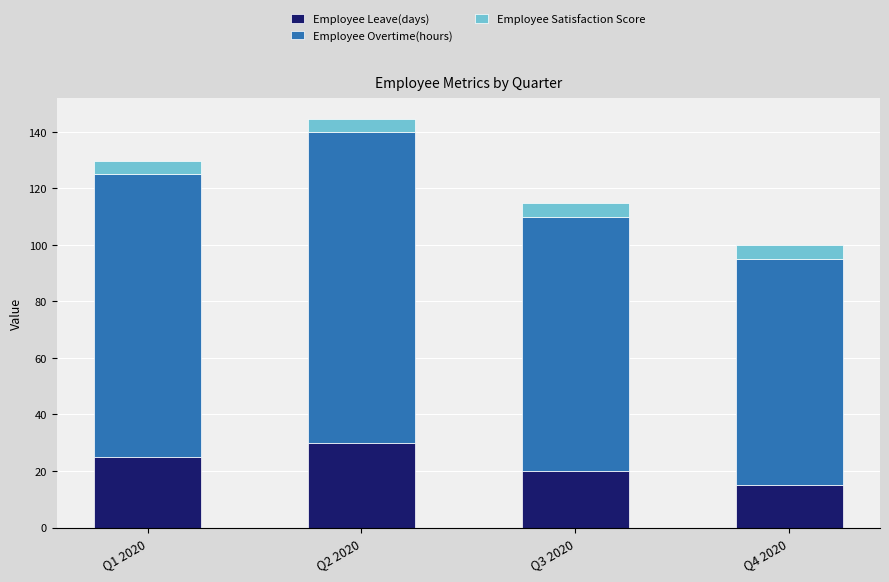

What is the difference between the maximum and minimum values in the Employee Leave(days) series?

15.0